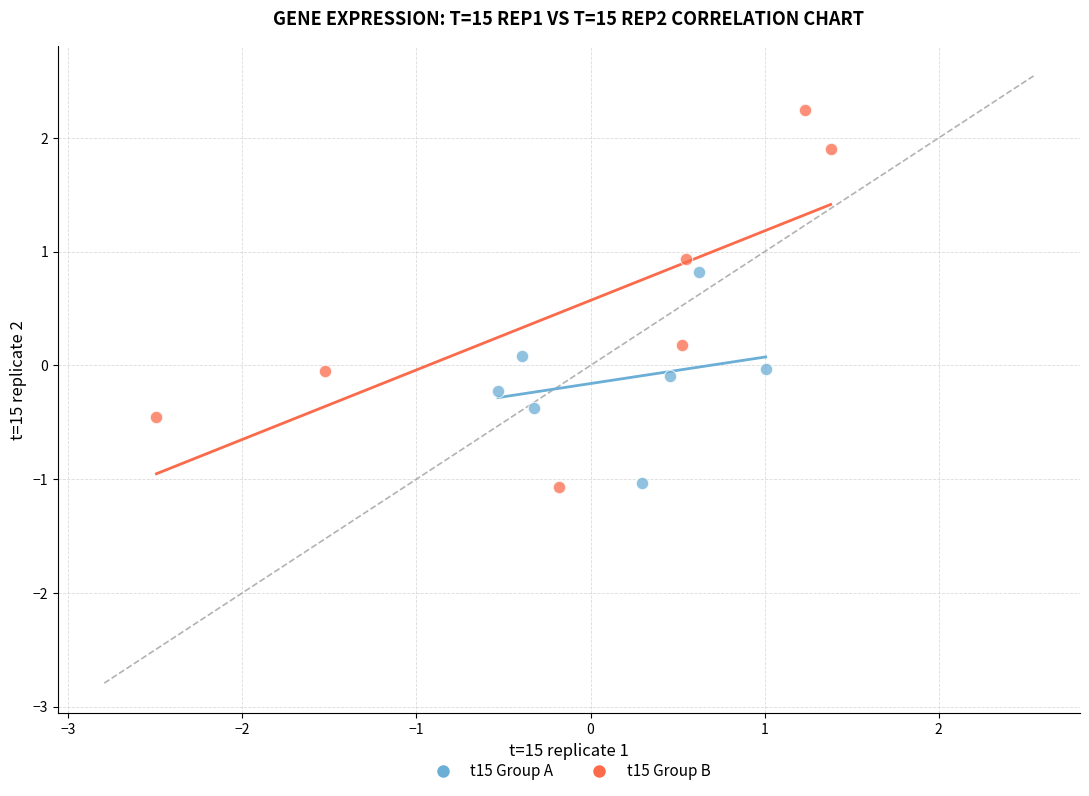

Which series reaches the maximum Y coordinate?

t15 Group B